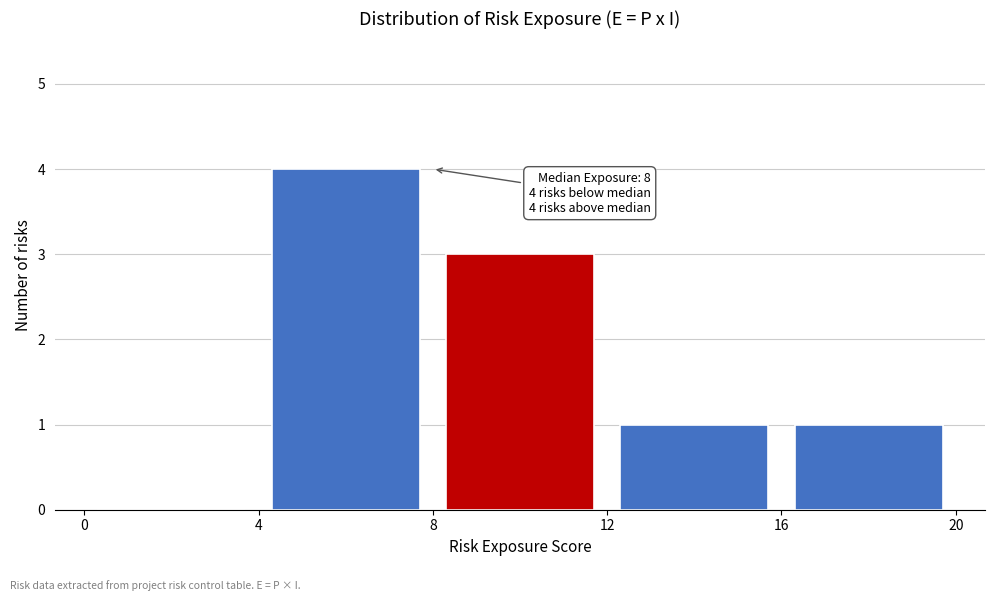

Which range on the x-axis has the tallest bar?

4 to 8